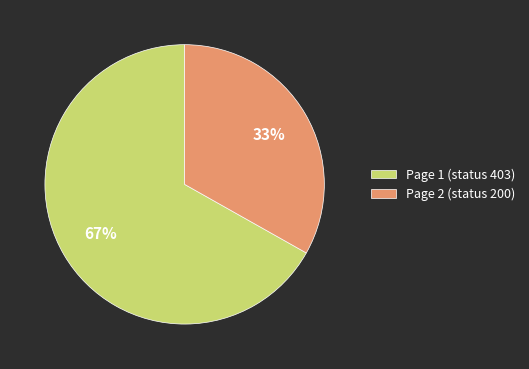

Do Page 1 (status 403) and Page 2 (status 200) together represent more than half of the pie?

Yes